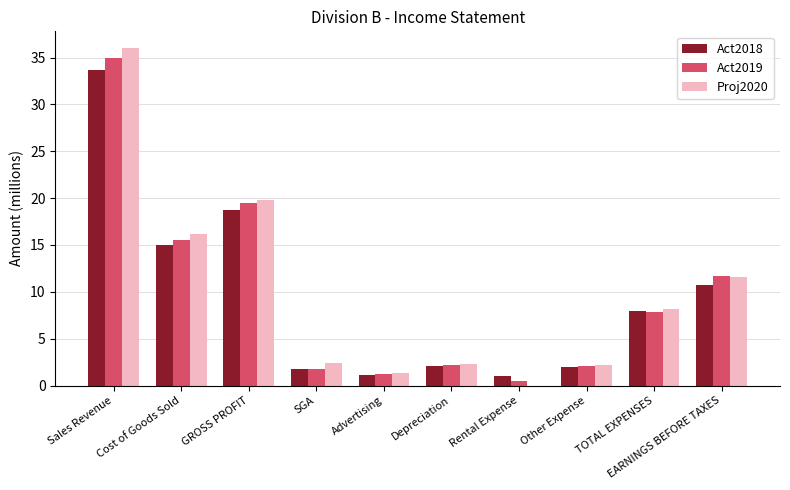

True or false: Act2019 has a value of 2.2 at Depreciation.

True